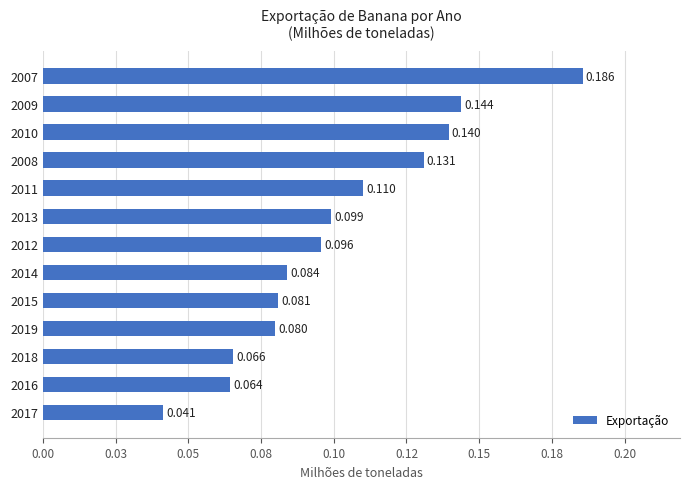

What is the sum of all values?

1.3